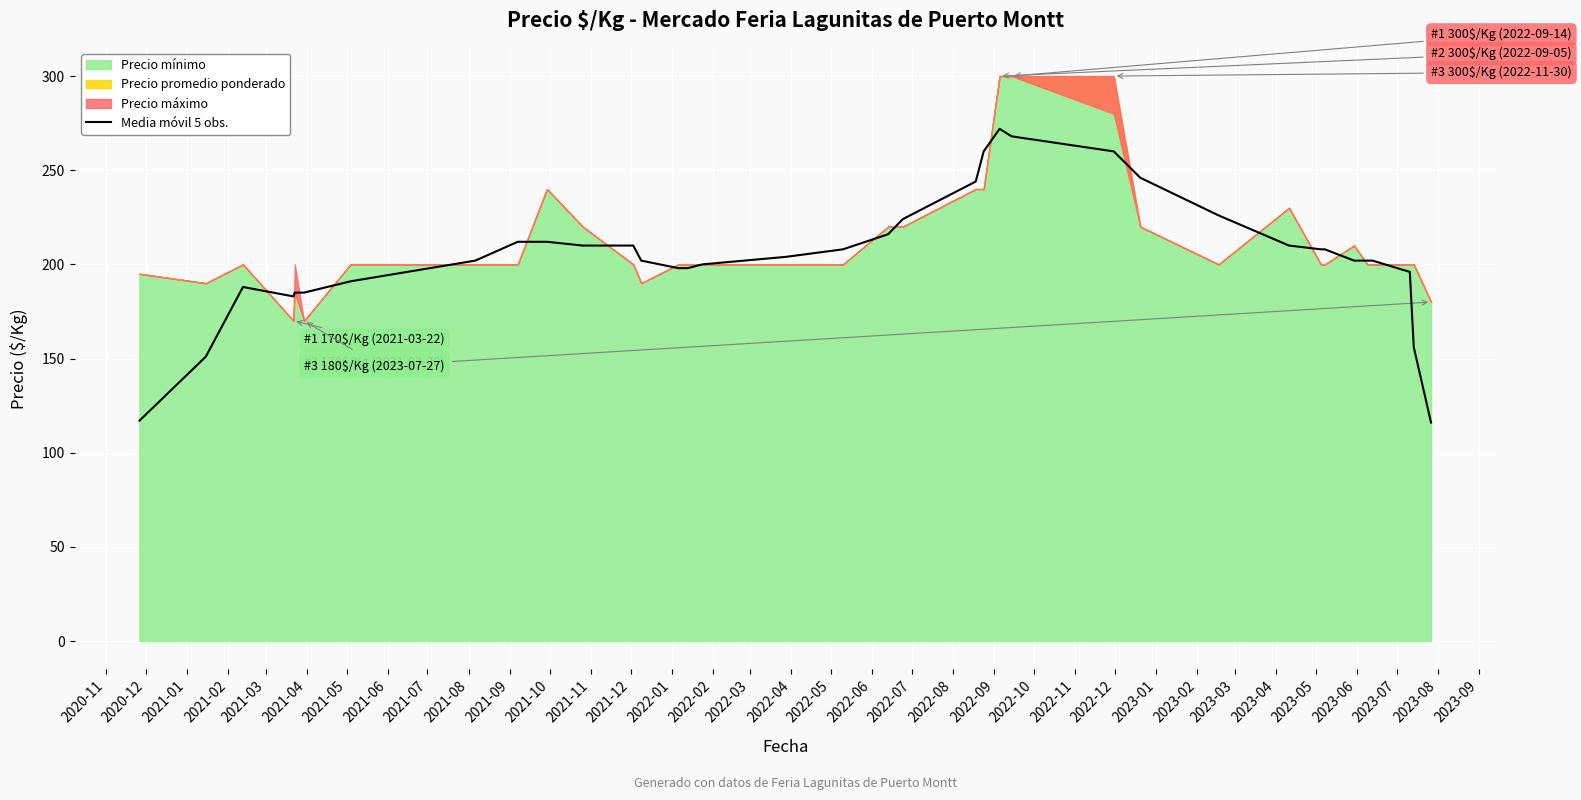

The value at 2021-10 is 210. True or false?

True